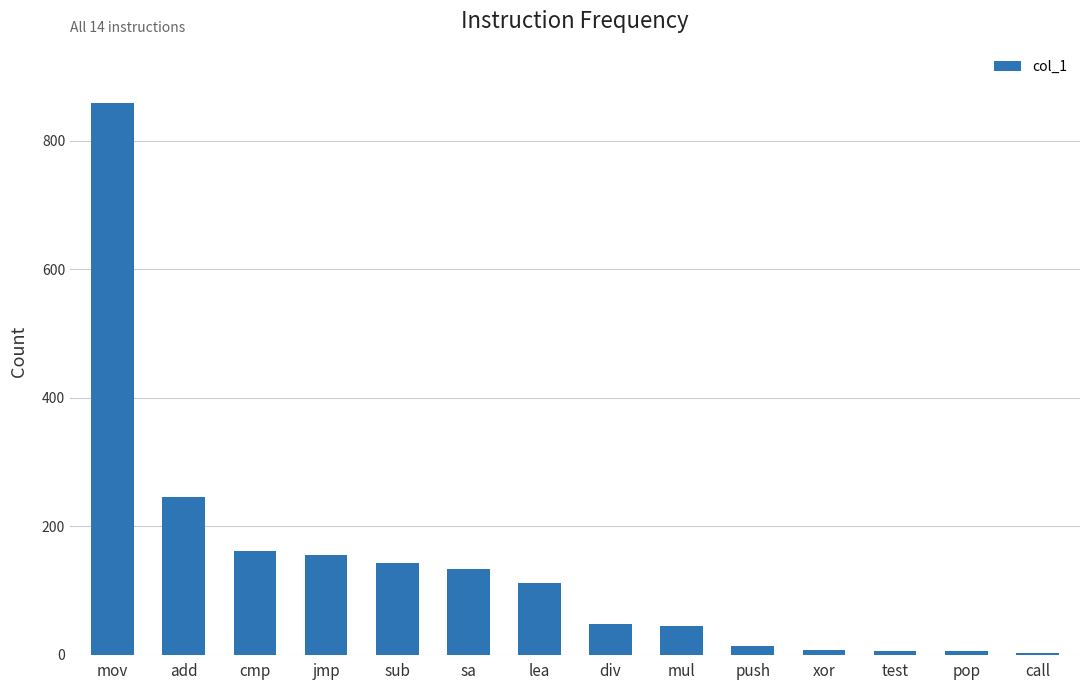

Which category has the highest value across all series?

mov